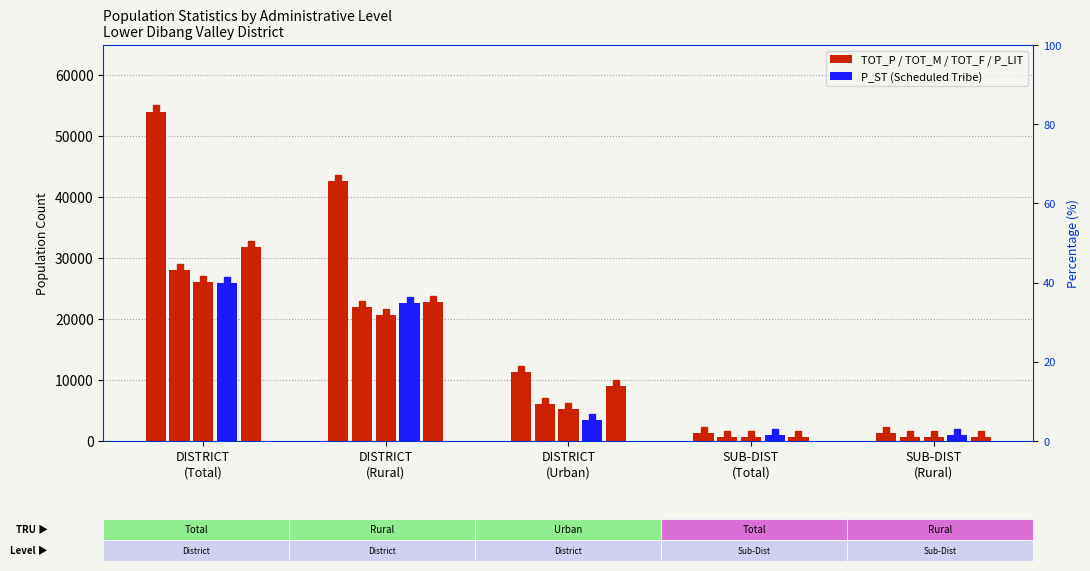

How many categories are shown in the chart?

5